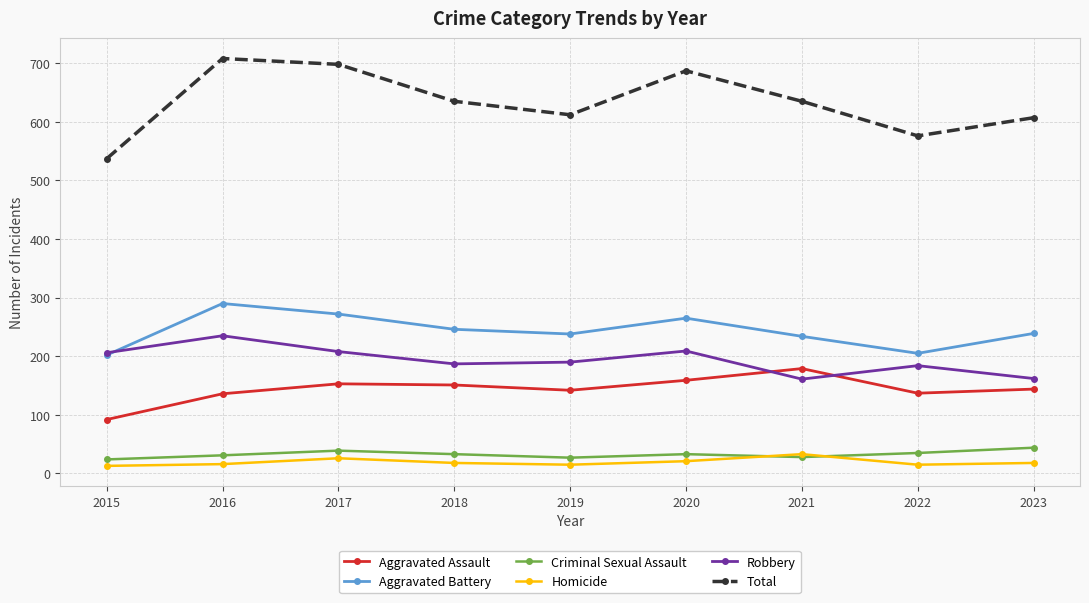

What is the difference between the highest and lowest values at 2018?

617